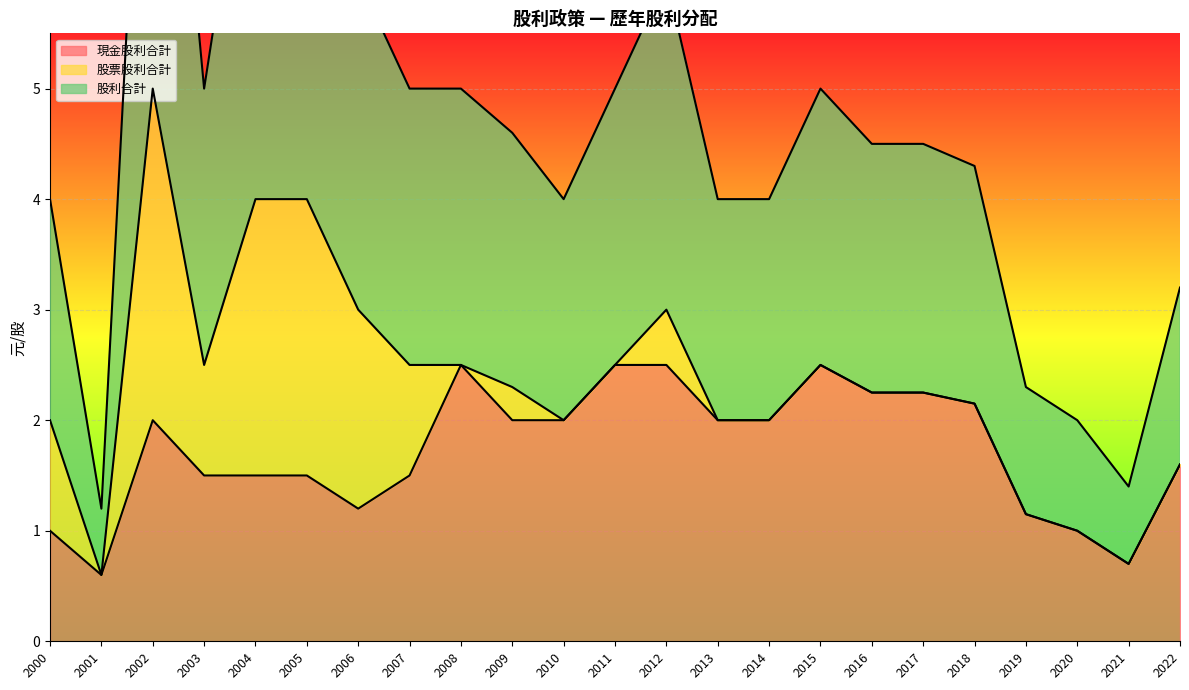

How many times do 現金股利合計 and 股票股利合計 cross each other?

4